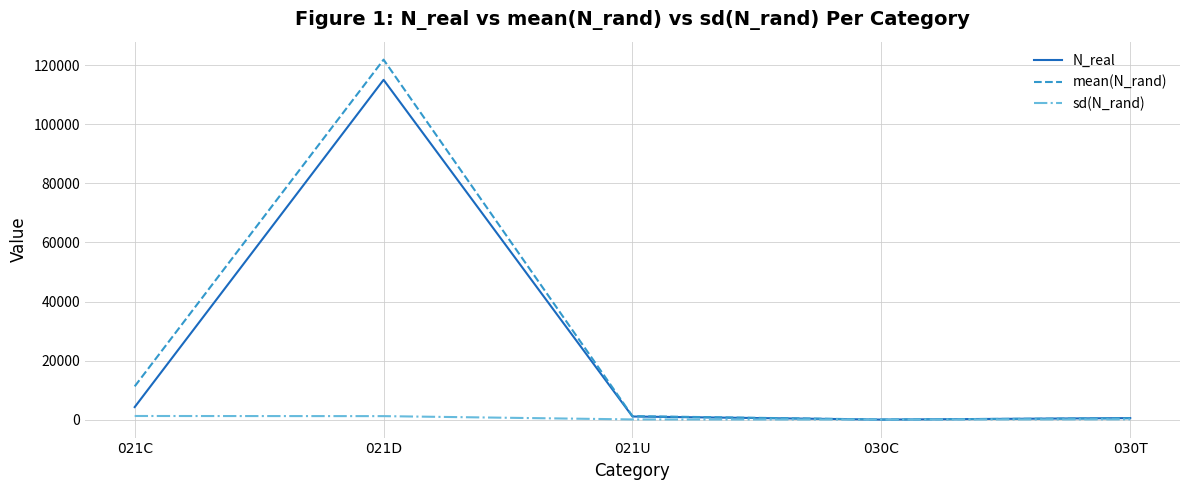

The value of mean(N_rand) at 030C is 22.5. True or false?

True